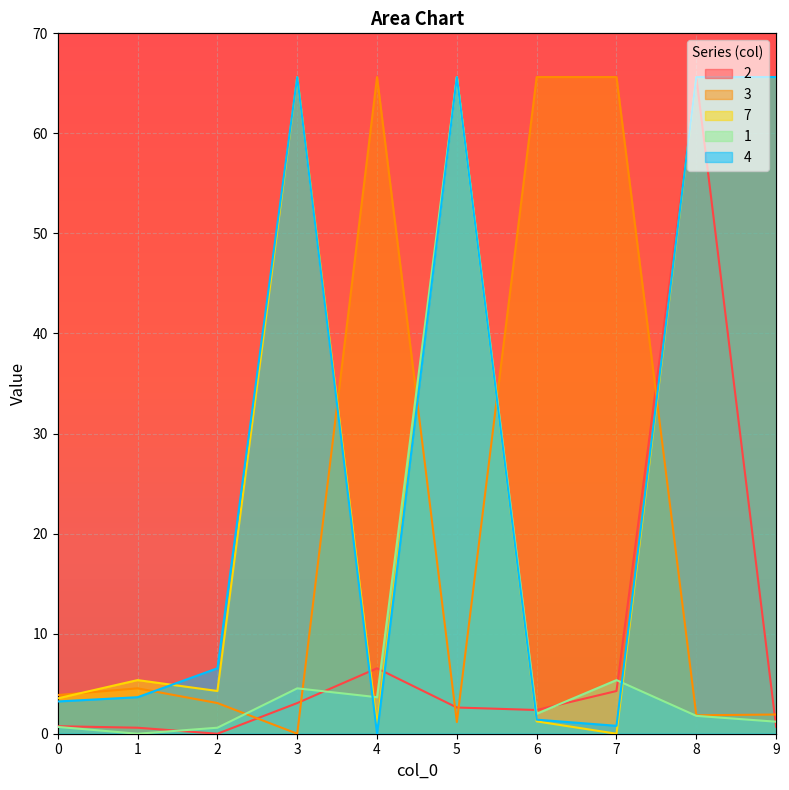

Which series has the largest range (max minus min)?

2